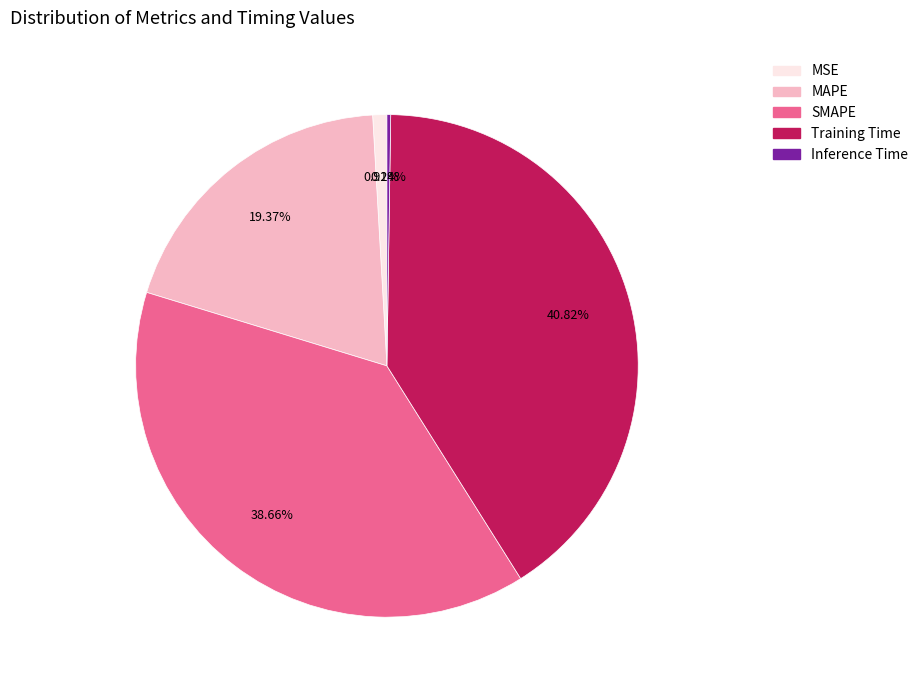

Which has a higher value, MSE or SMAPE?

SMAPE